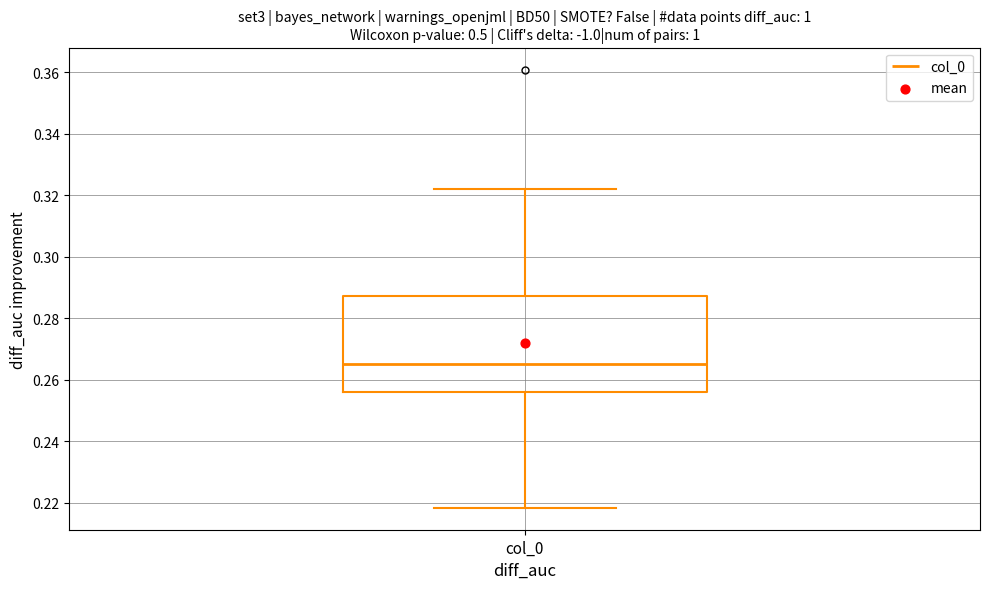

Read this box plot against the y-axis: the position of the median line, the range covered by the box, and the ends of both whiskers. The values are not printed on the chart, so give them approximately, as read against the axis.

median 0.264, box 0.256 to 0.288, whiskers 0.218 to 0.322